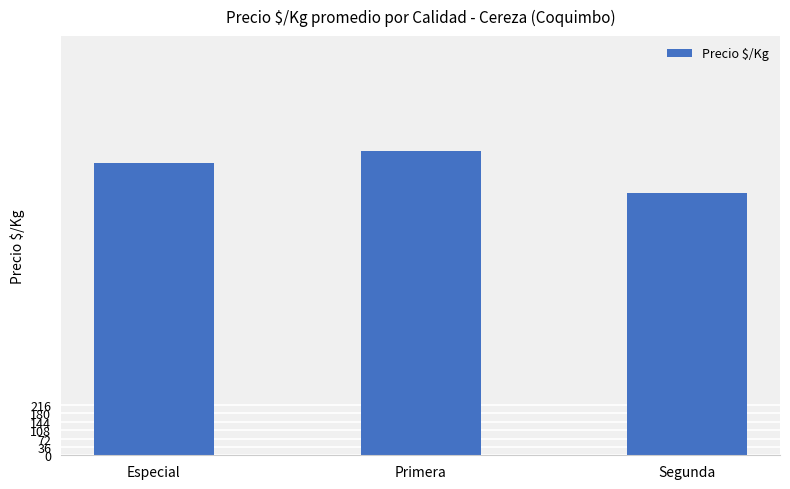

The chart shows a value of 1128 at Segunda. True or false?

True